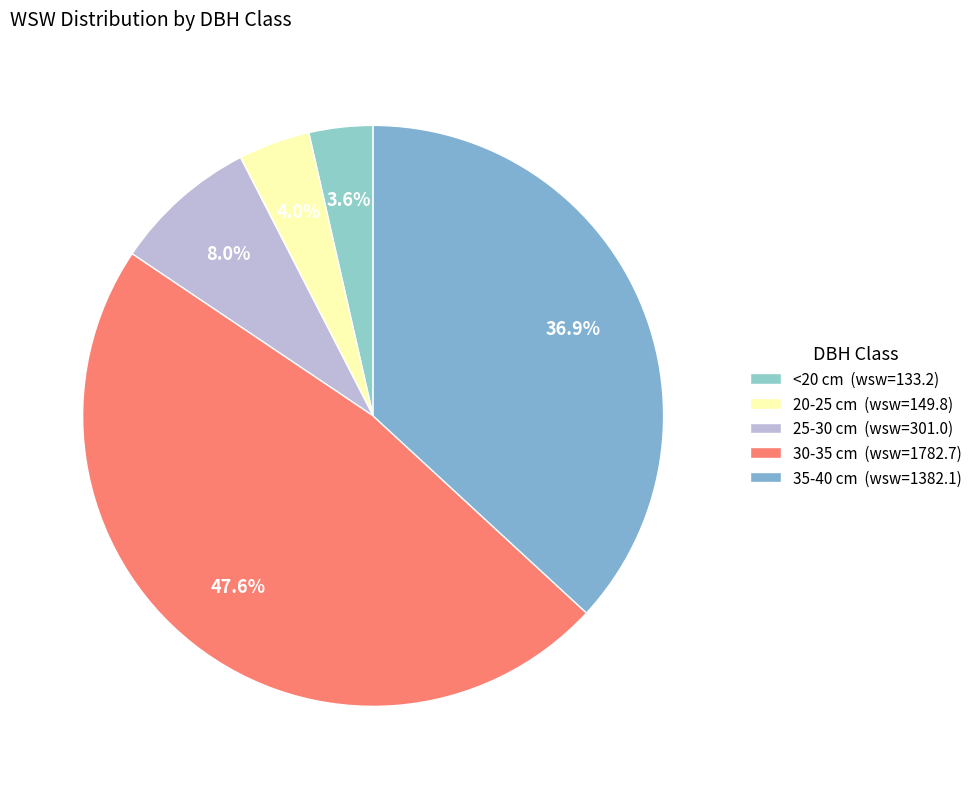

To the nearest percent, what is the average slice percentage?

20%